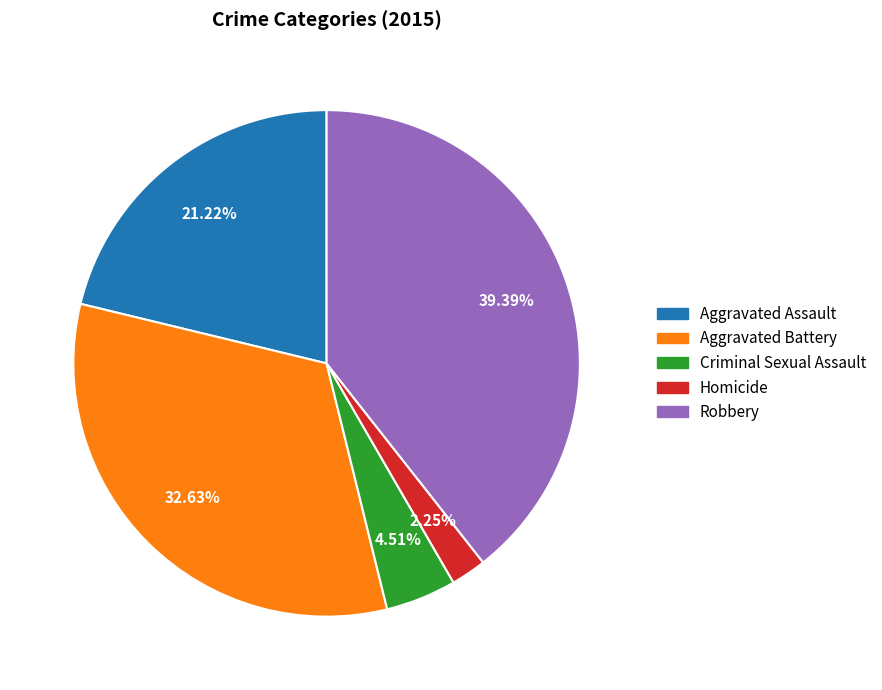

What percentage is the Homicide slice, to the nearest percent?

2%